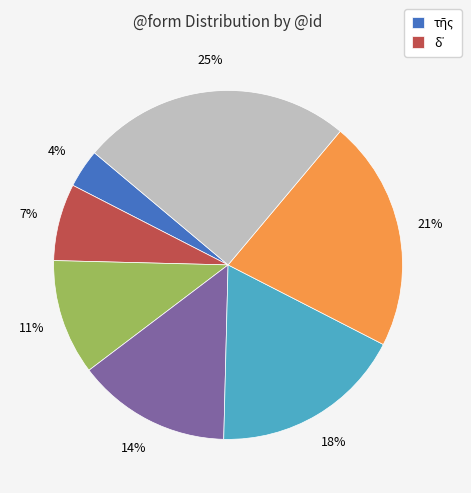

How many slices are in this pie chart?

7